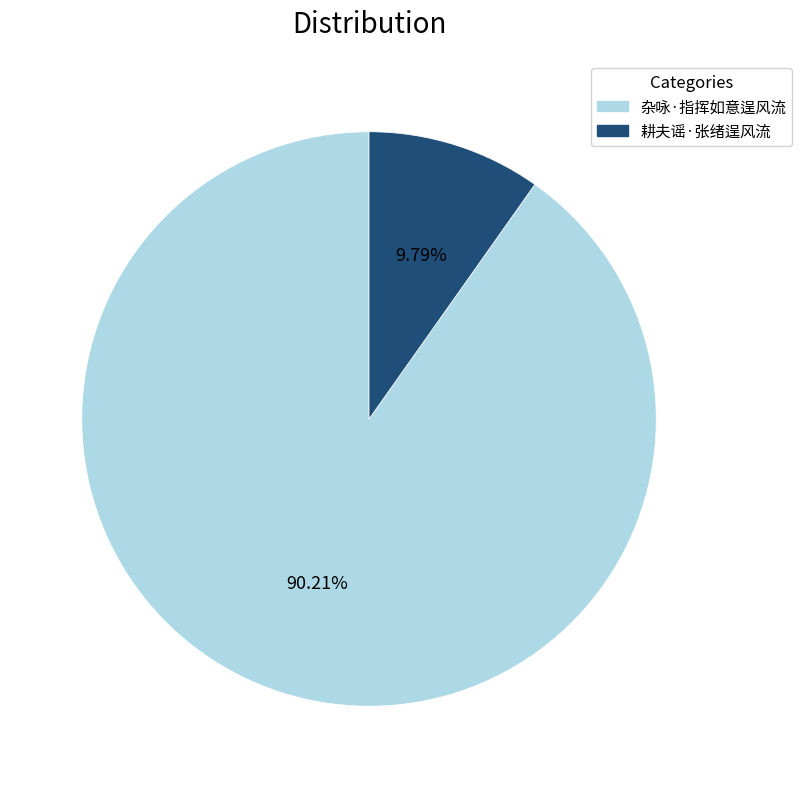

To the nearest percent, what is the average slice percentage?

50%